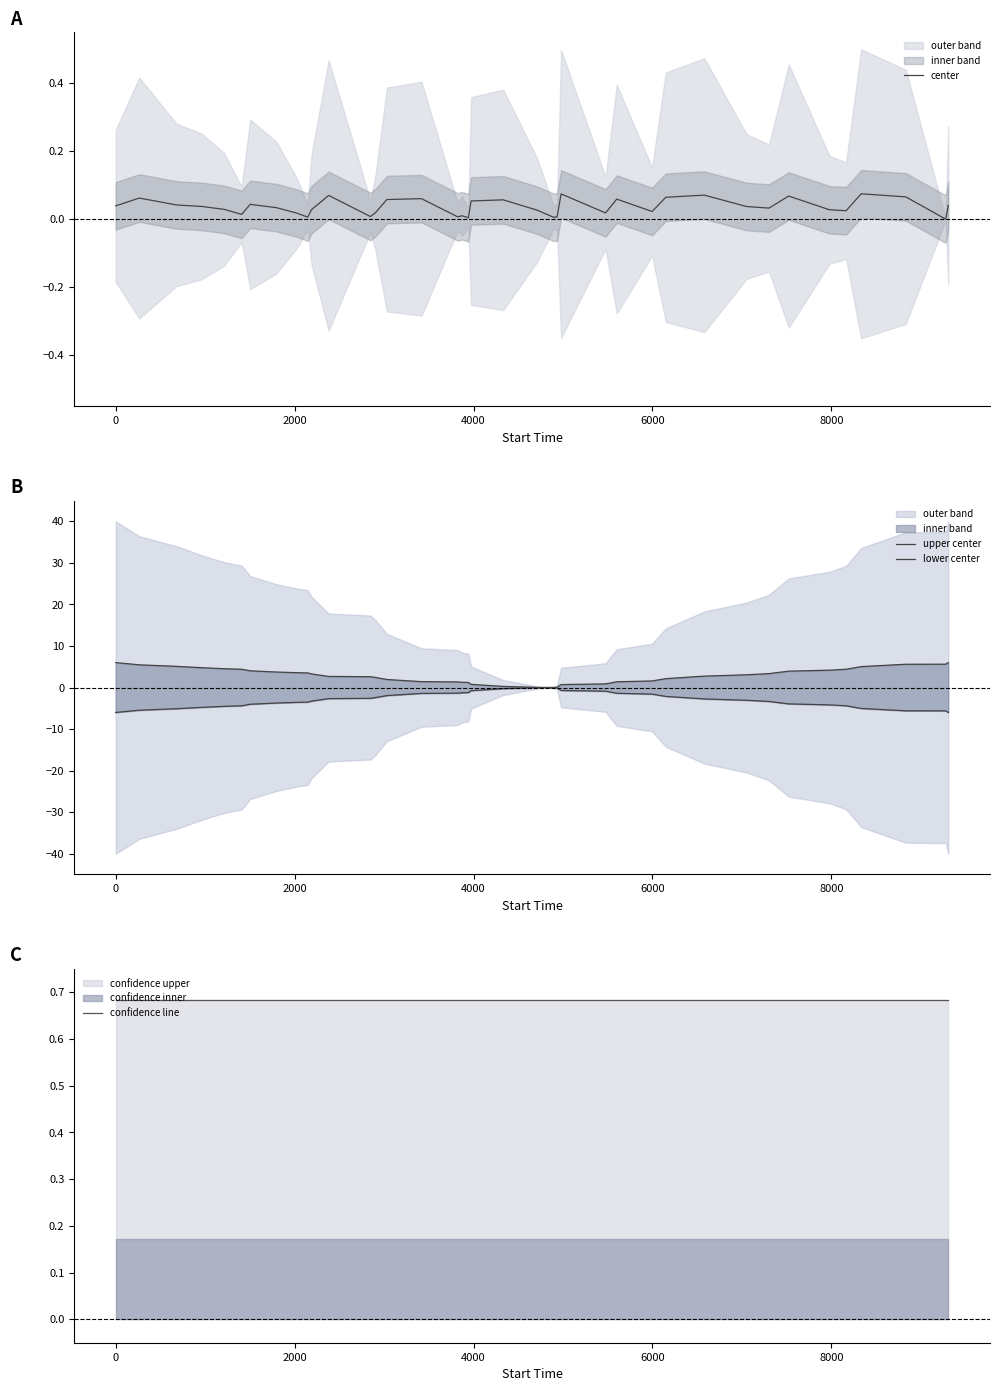

After their last crossing, which series has the higher values: upper center or lower center?

upper center